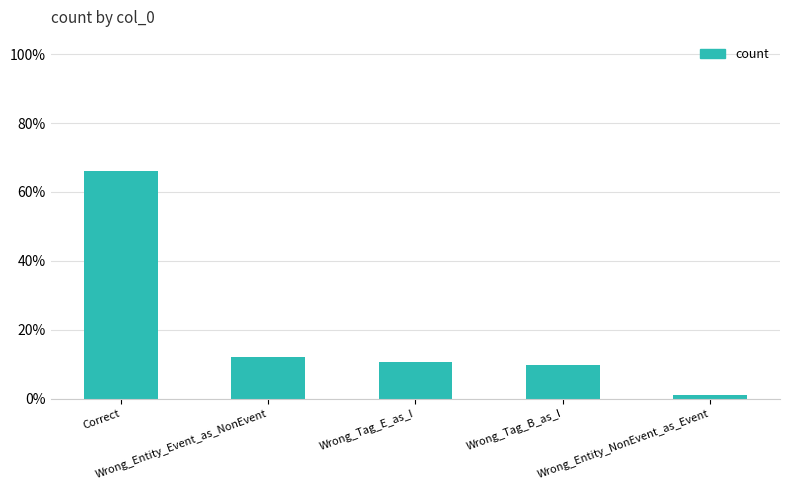

Are the bars horizontal?

No